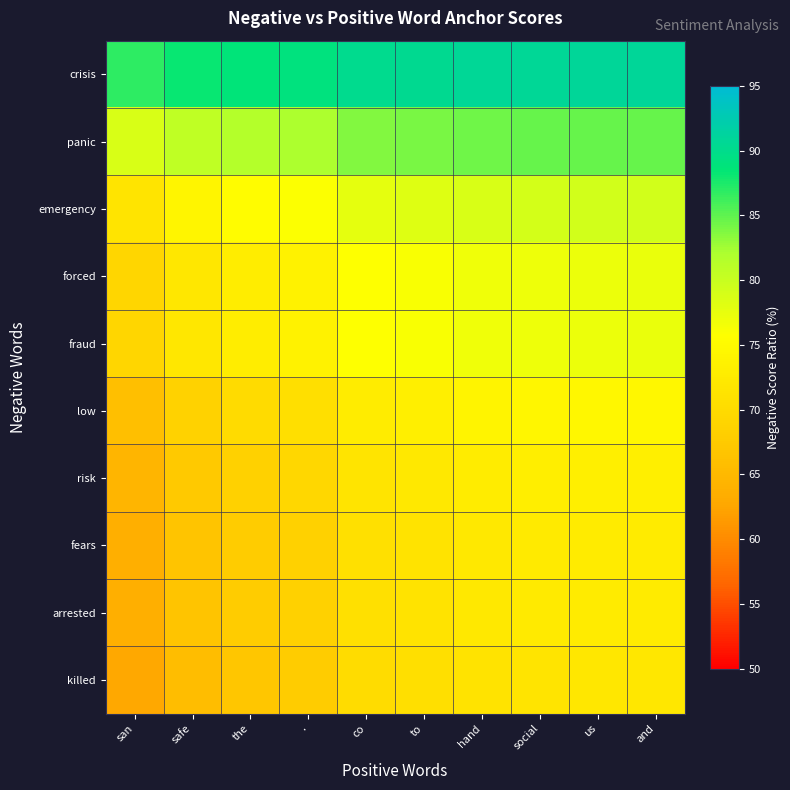

Reading left to right, list all the values displayed in this chart.

crisis: san=86.8	safe=88.2	the=88.8	.=89.1	co=90.1	to=90.3	hand=90.6	social=90.8	us=90.8	and=90.9
panic: san=78.7	safe=80.7	the=81.6	.=82.1	co=83.6	to=84.0	hand=84.4	social=84.6	us=84.7	and=84.8
emergency: san=71.6	safe=74.1	the=75.2	.=75.9	co=77.7	to=78.2	hand=78.8	social=79.0	us=79.2	and=79.2
forced: san=69.2	safe=71.8	the=73.0	.=73.7	co=75.7	to=76.1	hand=76.7	social=77.0	us=77.2	and=77.3
fraud: san=69.2	safe=71.8	the=73.0	.=73.7	co=75.7	to=76.1	hand=76.7	social=77.0	us=77.2	and=77.3
low: san=65.9	safe=68.7	the=69.9	.=70.7	co=72.8	to=73.3	hand=73.9	social=74.3	us=74.4	and=74.5
risk: san=64.5	safe=67.3	the=68.6	.=69.3	co=71.5	to=72.0	hand=72.7	social=73.1	us=73.2	and=73.3
fears: san=63.7	safe=66.6	the=67.9	.=68.6	co=70.8	to=71.3	hand=72.0	social=72.4	us=72.5	and=72.6
arrested: san=63.7	safe=66.6	the=67.9	.=68.6	co=70.8	to=71.3	hand=72.0	social=72.4	us=72.5	and=72.6
killed: san=62.8	safe=65.7	the=67.0	.=67.8	co=70.1	to=70.6	hand=71.3	social=71.6	us=71.8	and=71.9